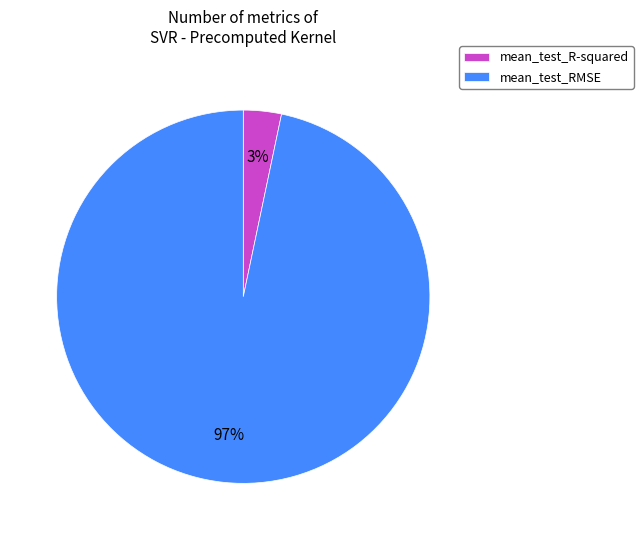

Which category accounts for the majority?

mean_test_RMSE